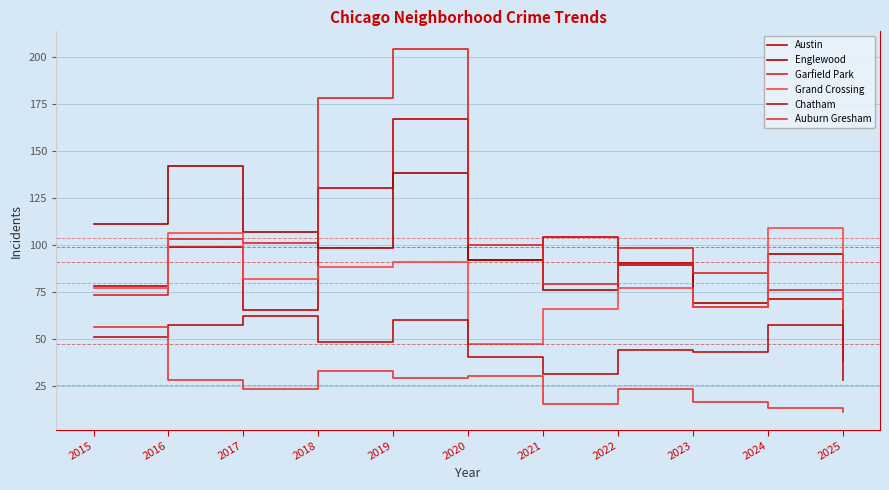

How many lines are shown in the chart?

6